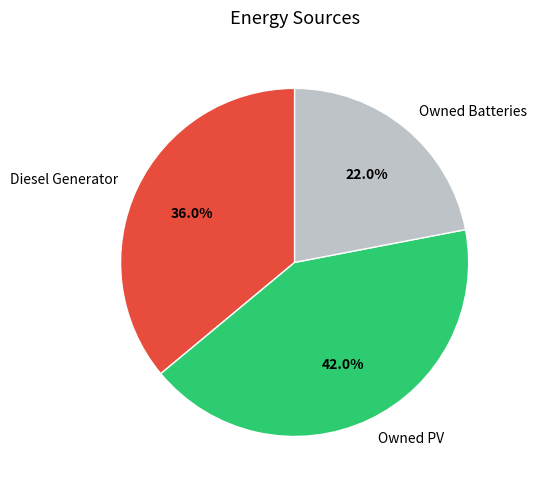

What is the ratio of the value at Owned PV to the value at Diesel Generator?

1.2